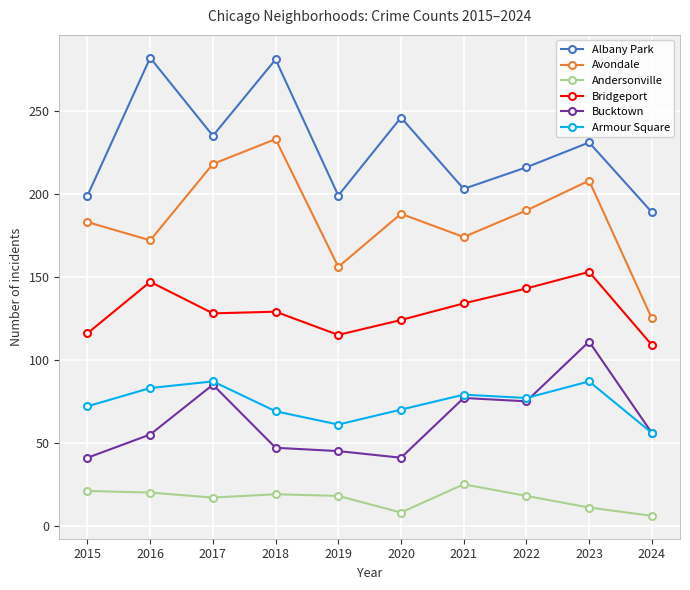

List the series in order of their peak value, highest first.

Albany Park, Avondale, Bridgeport, Bucktown, Armour Square, Andersonville